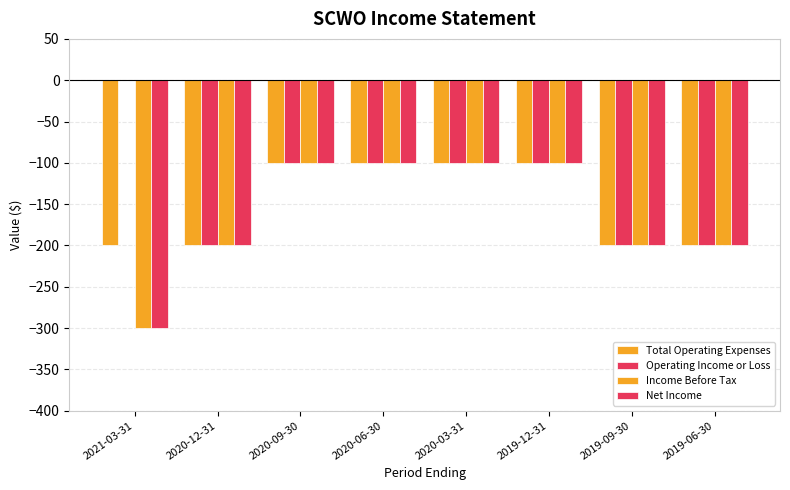

Is it true that Operating Income or Loss equals -100 at 2020-09-30?

True